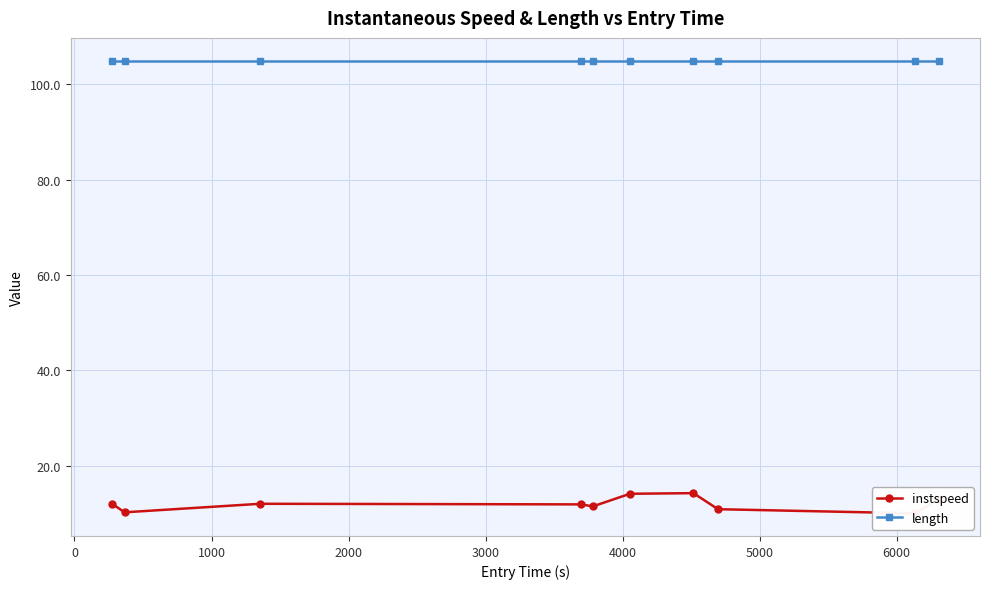

What is the sum of all instspeed values?

119.4